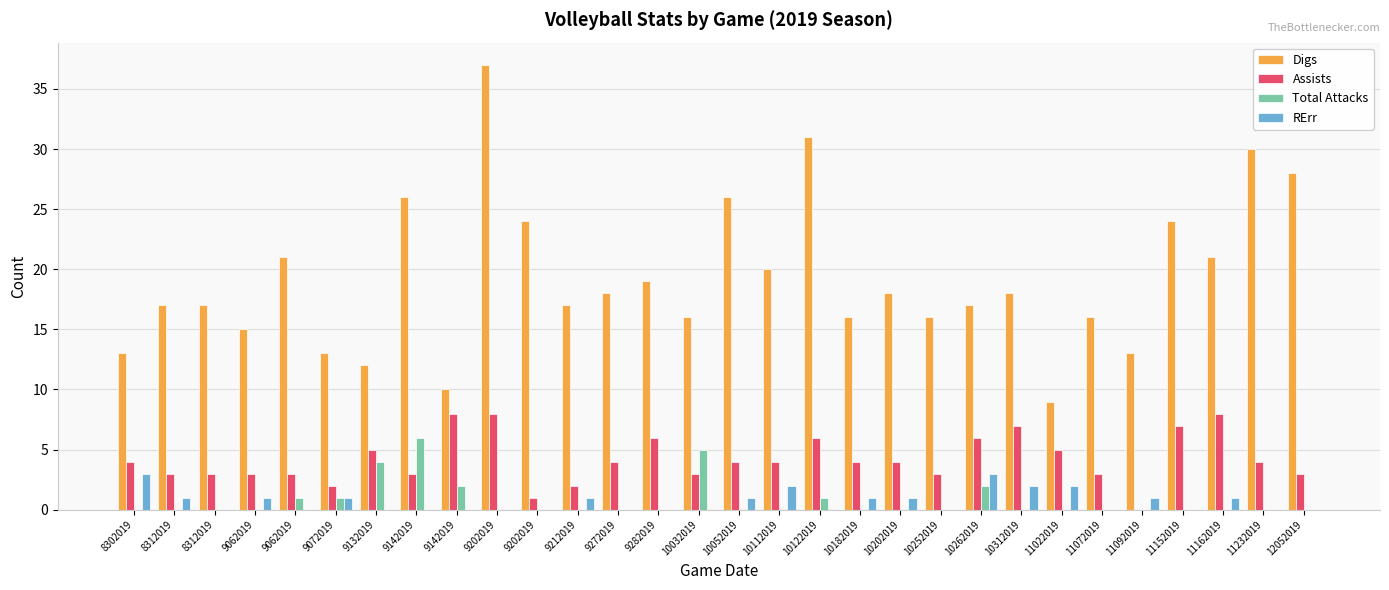

Reading left to right, what are all the values shown in this chart?

Digs: 13	17	17	15	21	13	12	26	10	37	24	17	18	19	16	26	20	31	16	18	16	17	18	9	16	13	24	21	30	28
Assists: 4	3	3	3	3	2	5	3	8	8	1	2	4	6	3	4	4	6	4	4	3	6	7	5	3	0	7	8	4	3
Total Attacks: 0	0	0	0	1	1	4	6	2	0	0	0	0	0	5	0	0	1	0	0	0	2	0	0	0	0	0	0	0	0
RErr: 3	1	0	1	0	1	0	0	0	0	0	1	0	0	0	1	2	0	1	1	0	3	2	2	0	1	0	1	0	0